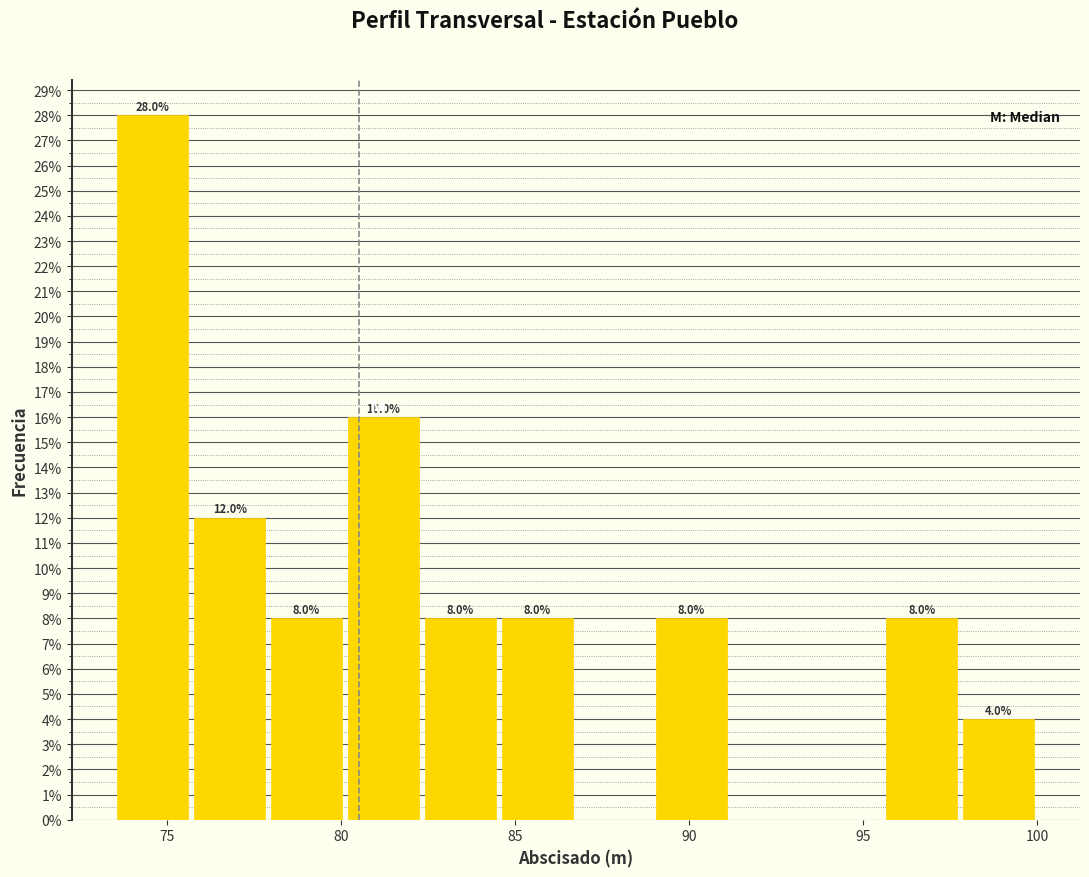

Over which range of the x-axis is the bar tallest?

73.5 to 75.5